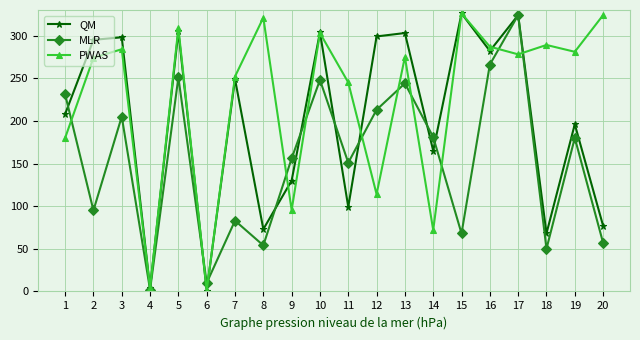

Does the chart have visible grid lines?

Yes